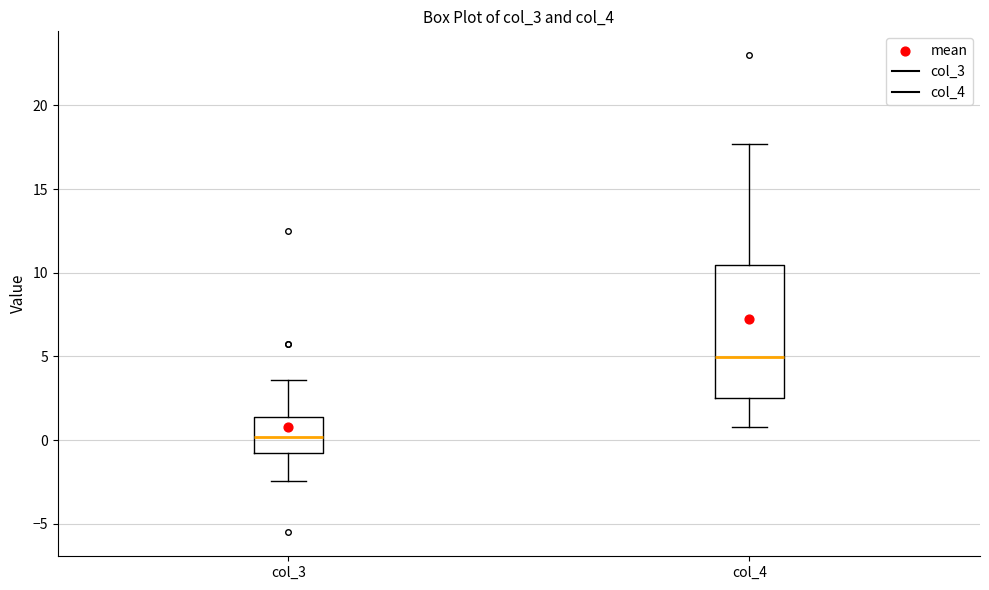

Reading left to right, read every box against the y-axis: the position of its median line, the range the box covers, and the ends of its whiskers. The values are not printed on the chart, so give them approximately, as read against the axis.

col_3: median 0.0, box -1.0 to 1.5, whiskers -2.5 to 3.5
col_4: median 5.0, box 2.5 to 10.5, whiskers 1.0 to 17.5